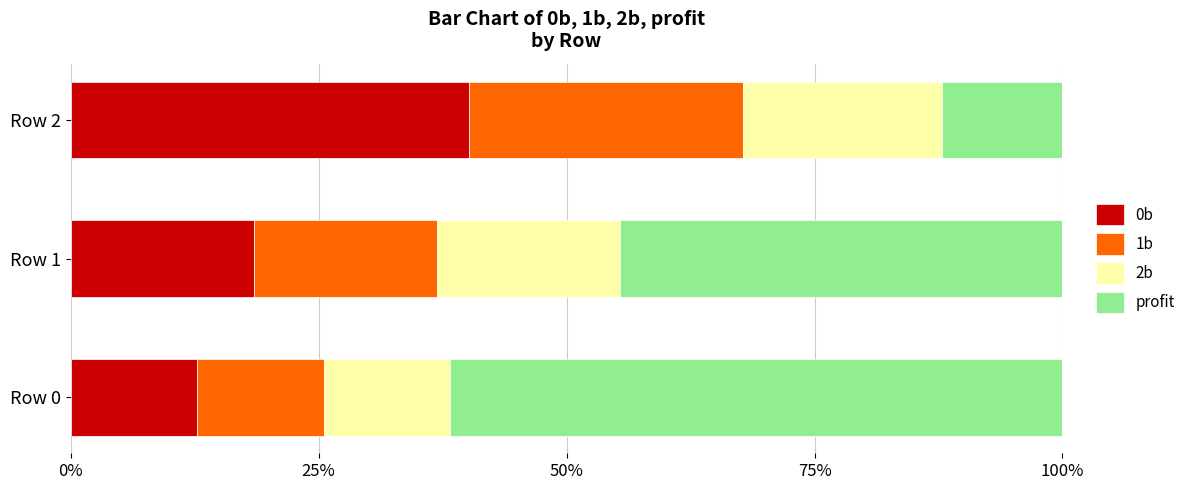

What is the total value across all series at Row 2?

100.0